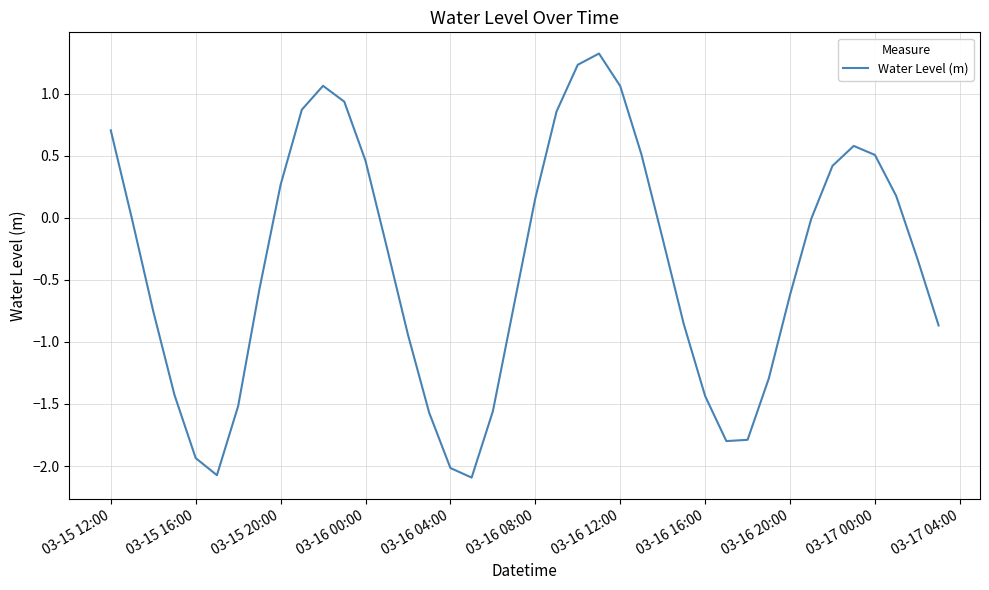

What is the maximum value shown in the chart?

1.3